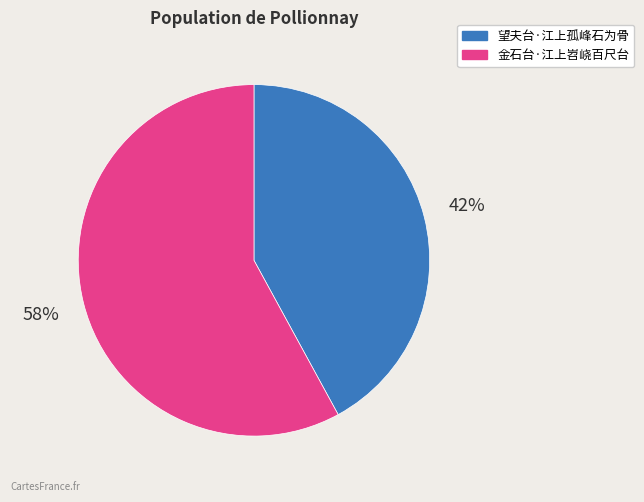

To the nearest percent, what is the average slice percentage?

50%